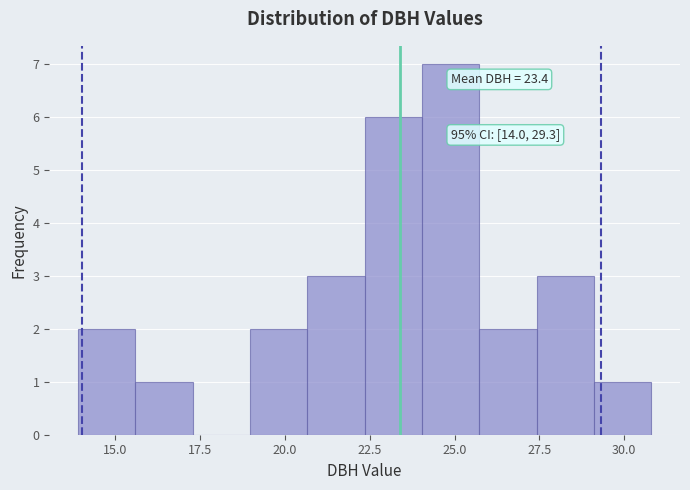

Around what value on the x-axis is the tallest bar? Give the approximate position of its centre, as read against the axis.

25.0